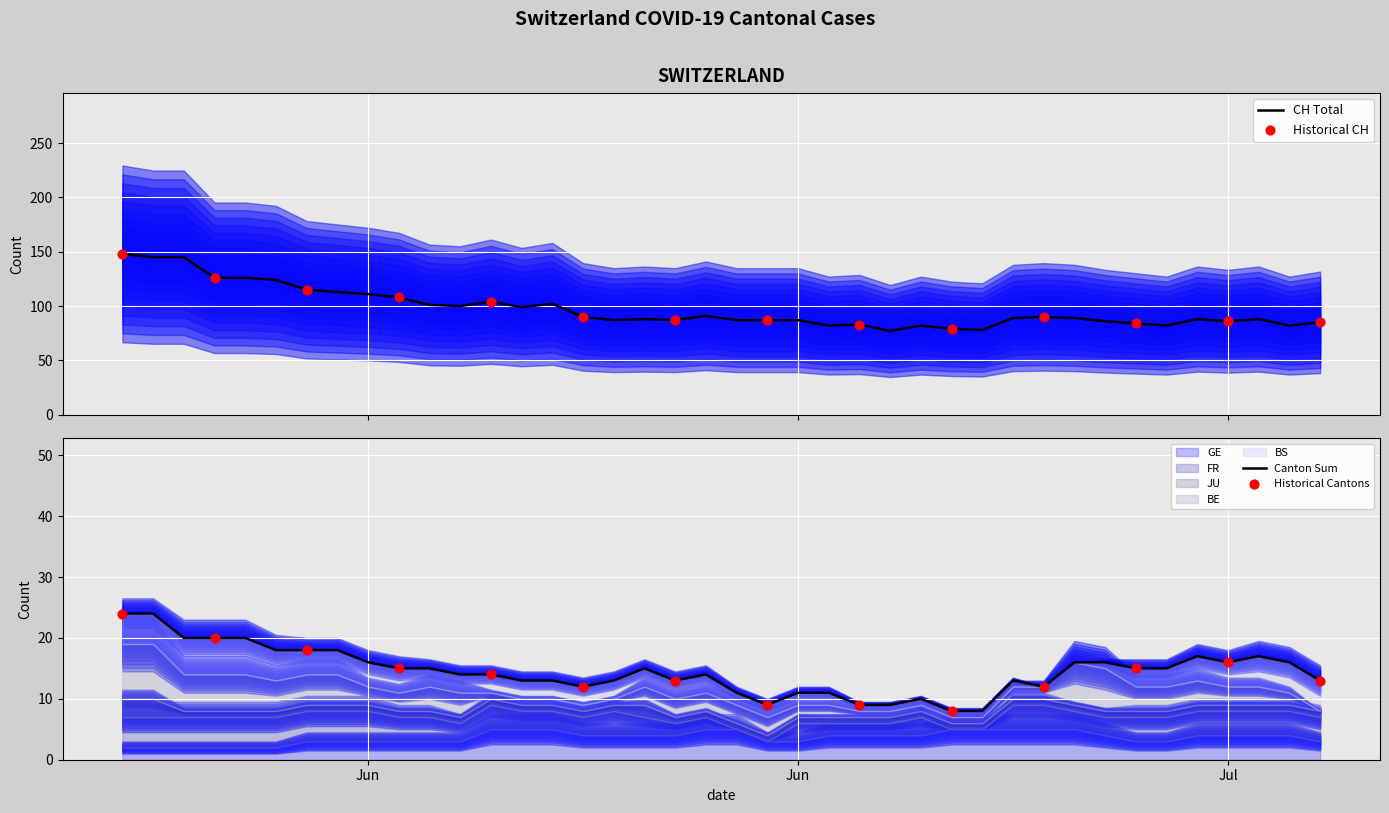

At how many categories does at least one series exceed 19?

40